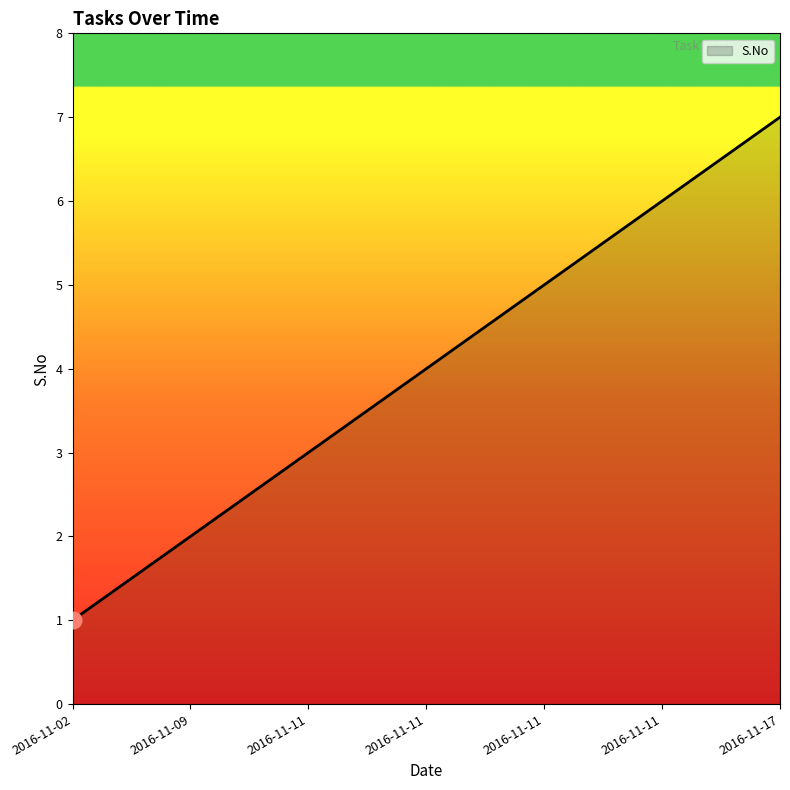

Approximately how many times larger is the value at 2016-11-11 compared to 2016-11-02?

4.0